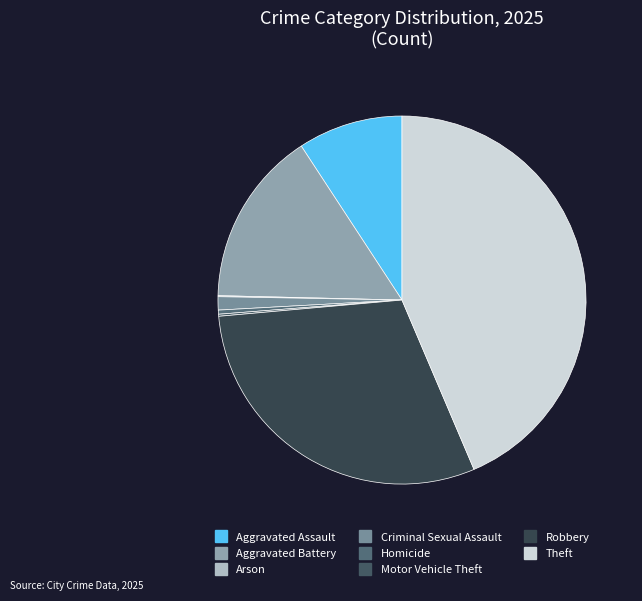

True or false: Criminal Sexual Assault accounts for 1% of the total.

True